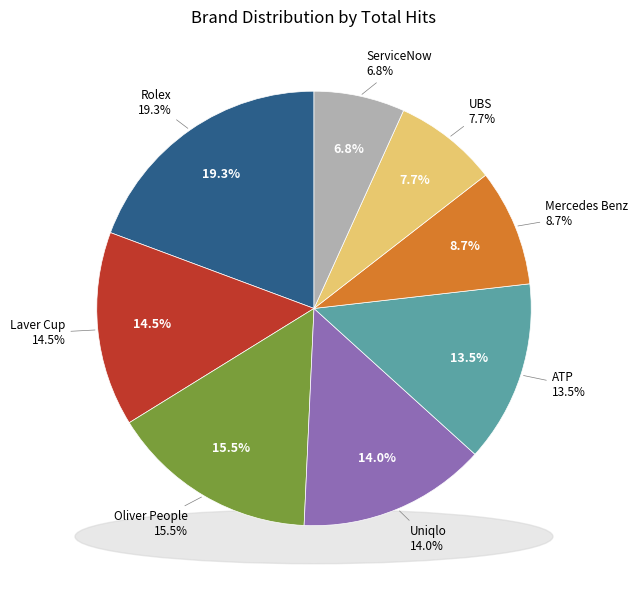

How many slices are in this pie chart?

8